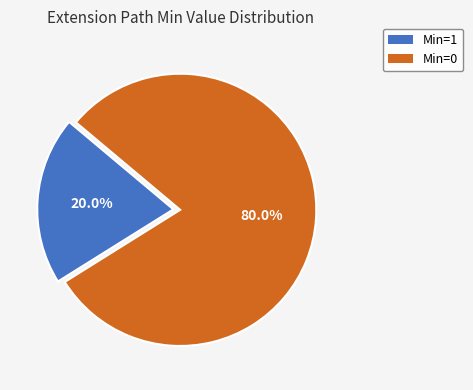

Does any single category account for the majority?

Yes